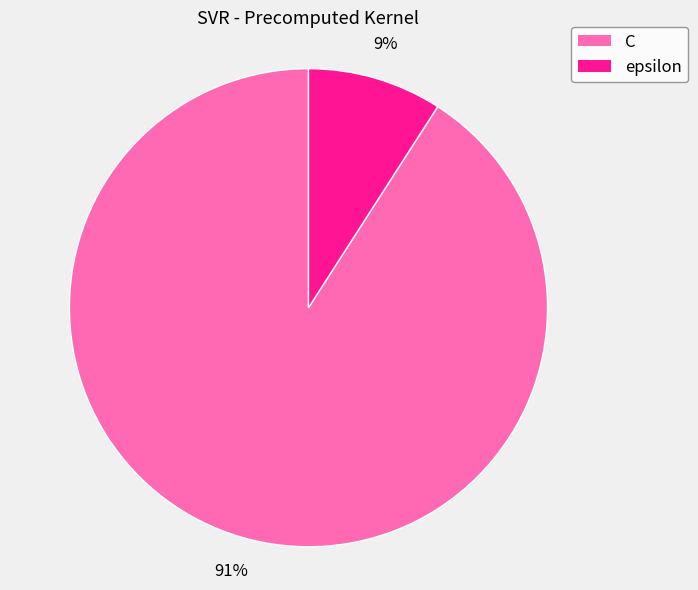

What is the ratio of the value at epsilon to the value at C?

0.1